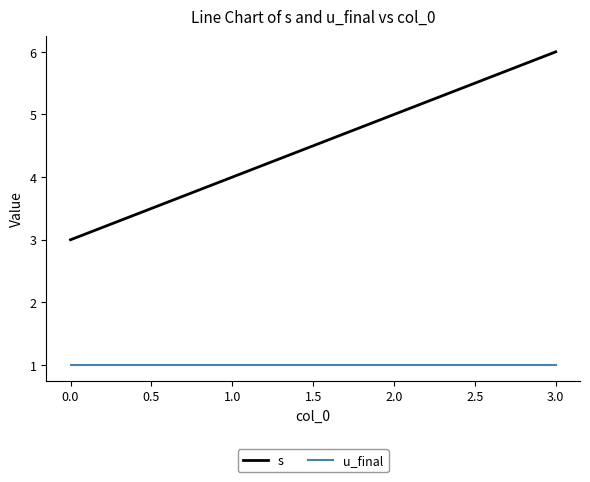

What position from the left is 2.0?

3